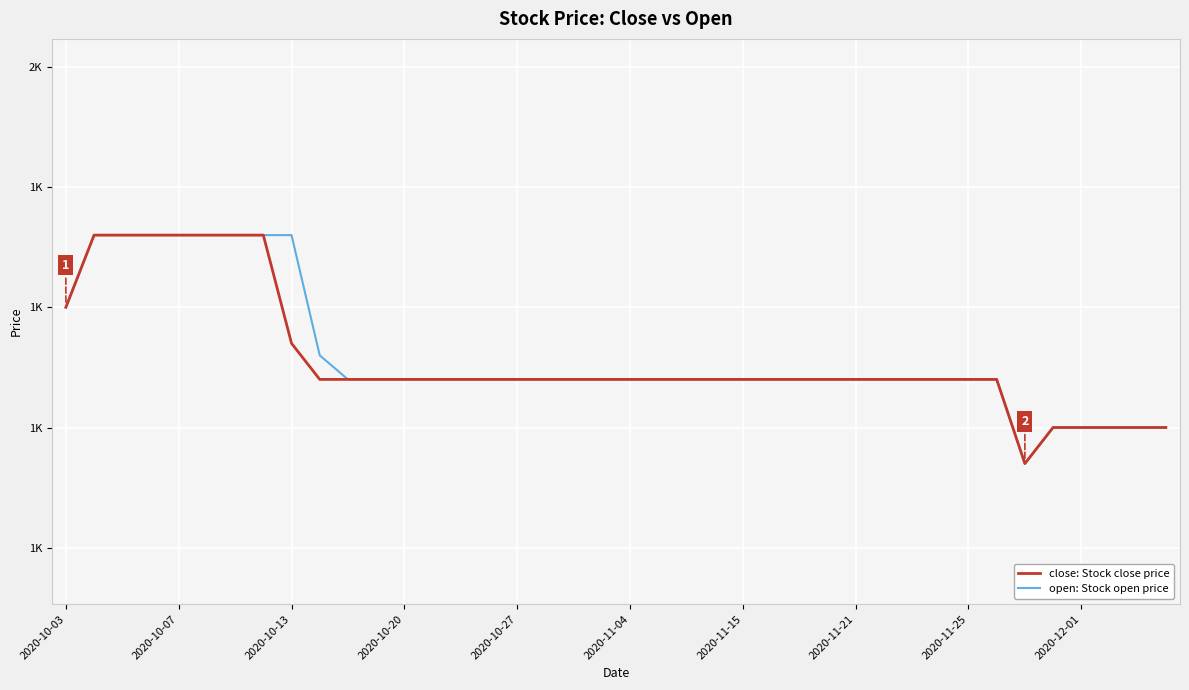

Reading left to right, what are all the values shown in this chart?

close: Stock close price: 1300	1360	1360	1360	1360	1360	1360	1360	1270	1240	1240	1240	1240	1240	1240	1240	1240	1240	1240	1240	1240	1240	1240	1240	1240	1240	1240	1240	1240	1240	1240	1240	1240	1240	1170	1200	1200	1200	1200	1200
open: Stock open price: 1300	1360	1360	1360	1360	1360	1360	1360	1360	1260	1240	1240	1240	1240	1240	1240	1240	1240	1240	1240	1240	1240	1240	1240	1240	1240	1240	1240	1240	1240	1240	1240	1240	1240	1170	1200	1200	1200	1200	1200